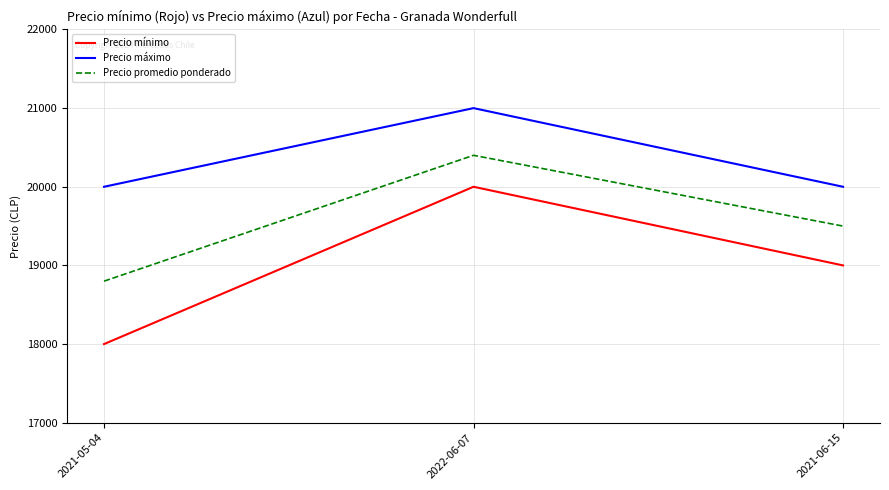

Count the number of categories in the chart.

3